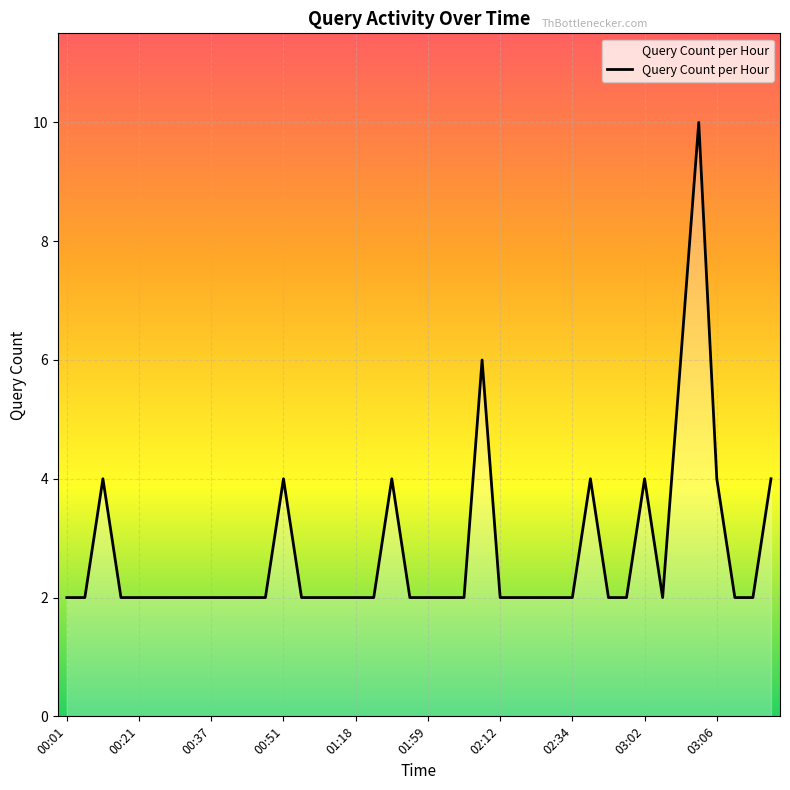

What is the difference between the maximum and minimum values?

8